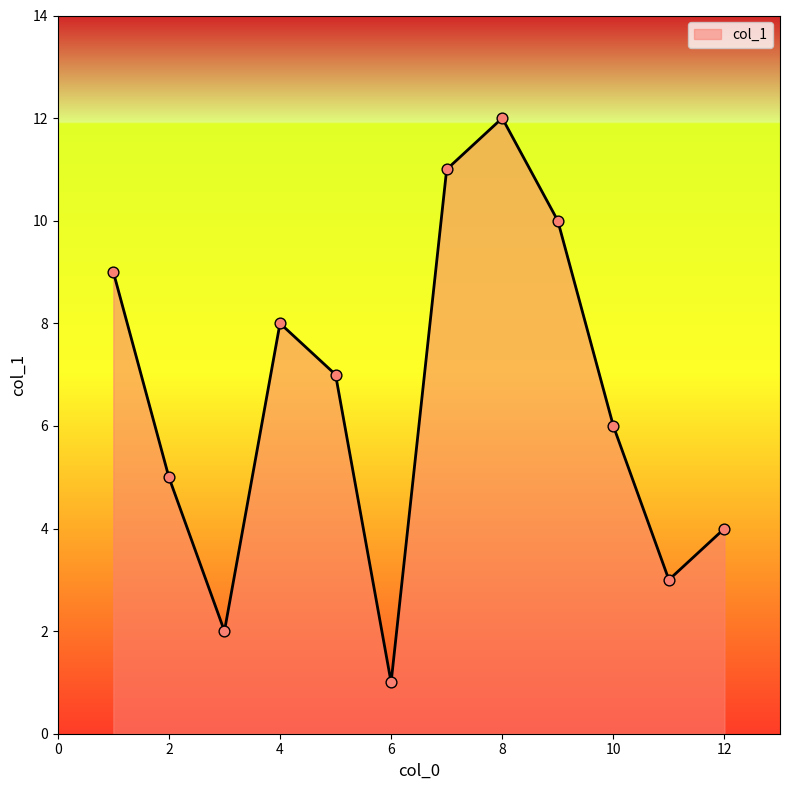

What is the difference between the maximum and minimum values?

11